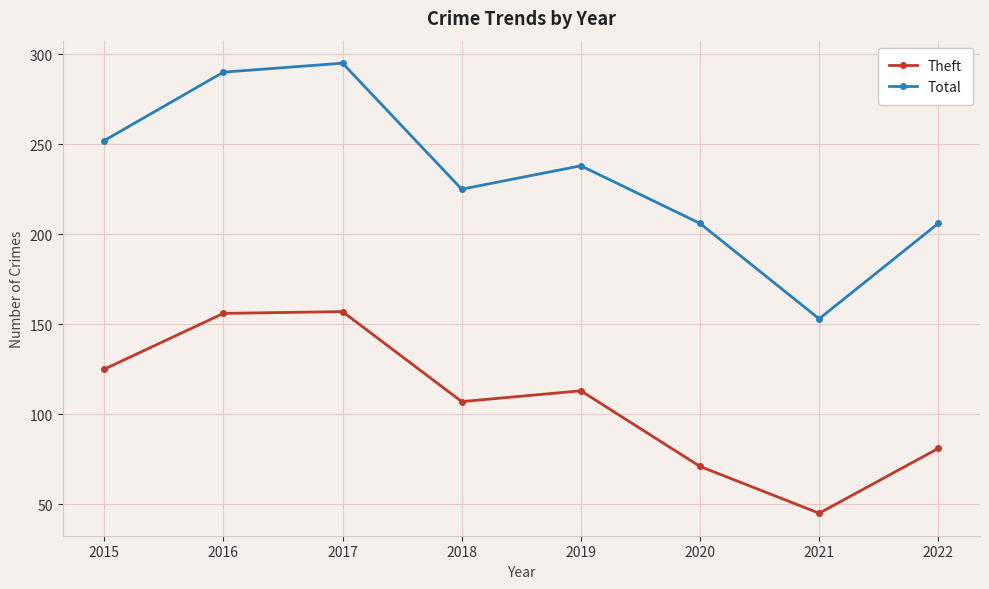

How many values in the Theft series are below 113?

4